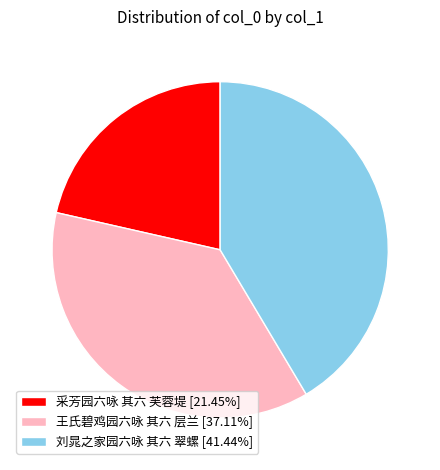

Does any single category account for the majority?

No